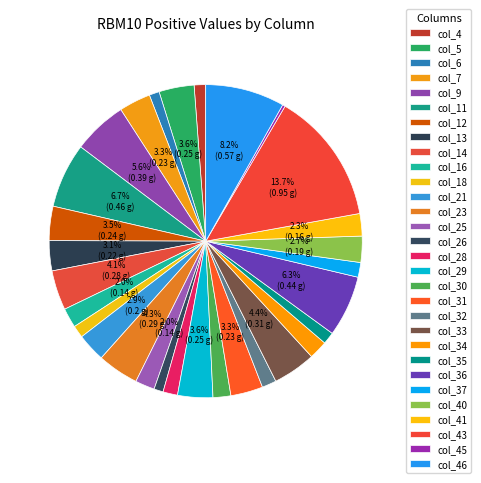

True or false: col_46 accounts for 8% of the total.

True